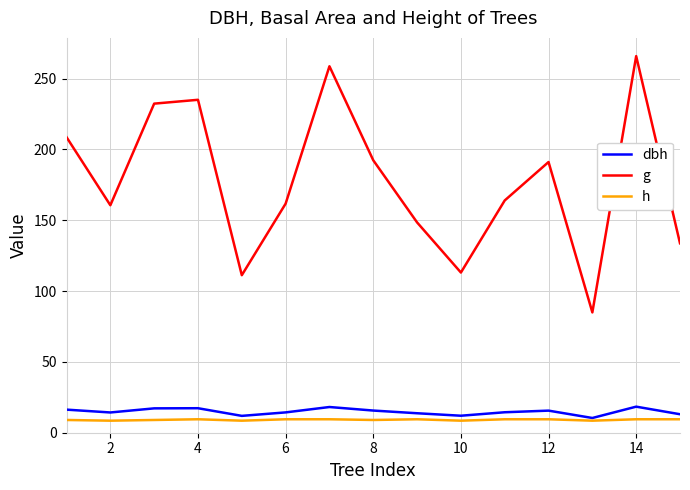

What is the lowest value of the dbh series?

10.4